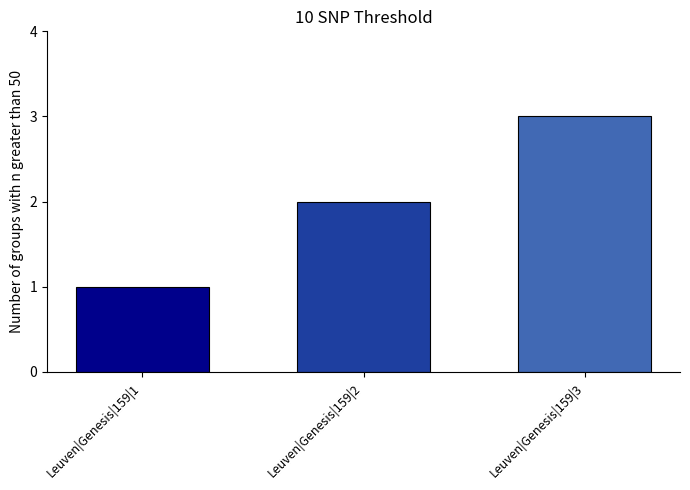

How many data points are less than 2?

1